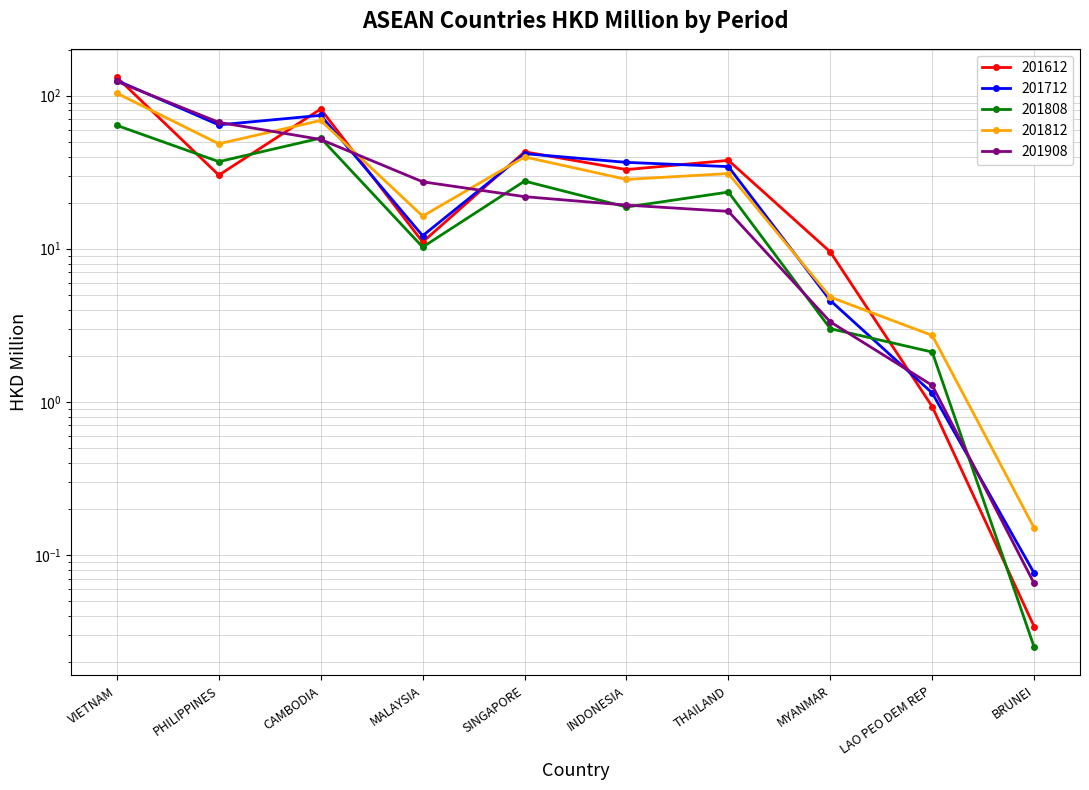

Does the chart have visible grid lines?

Yes